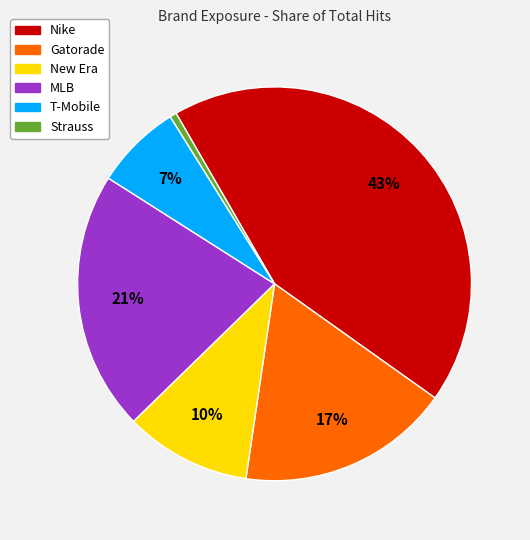

Is it true that Strauss is 12% of the pie?

False